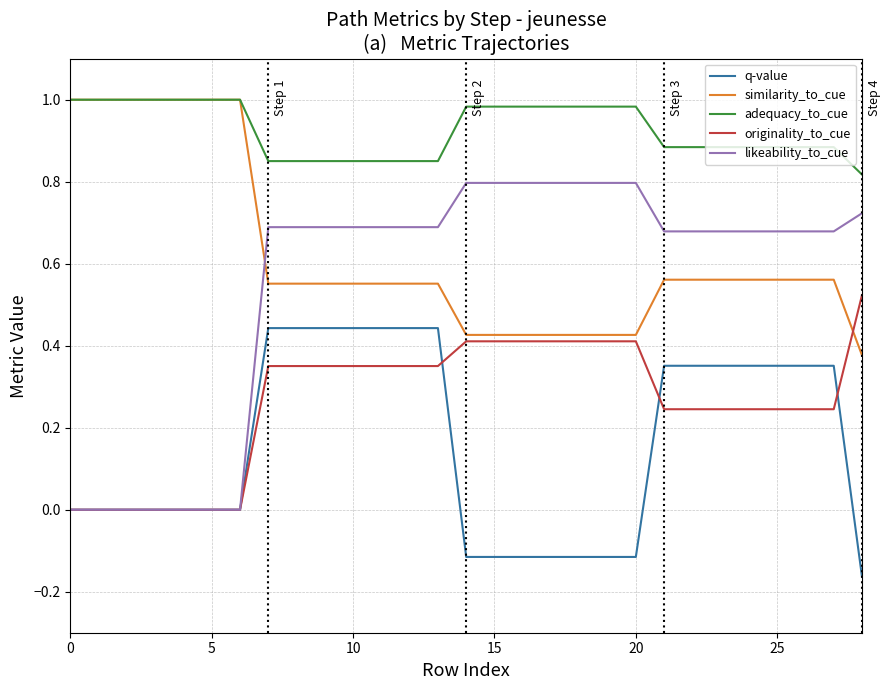

Which series has the largest total across all categories?

adequacy_to_cue